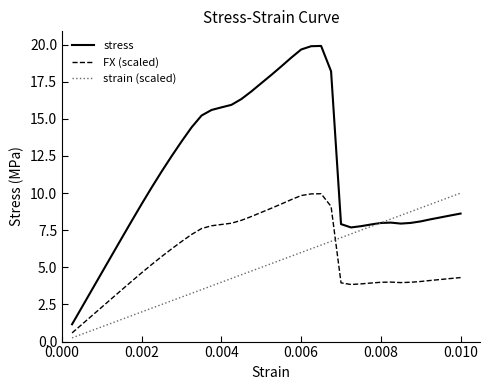

True or false: FX (scaled) and stress cross at least once.

False